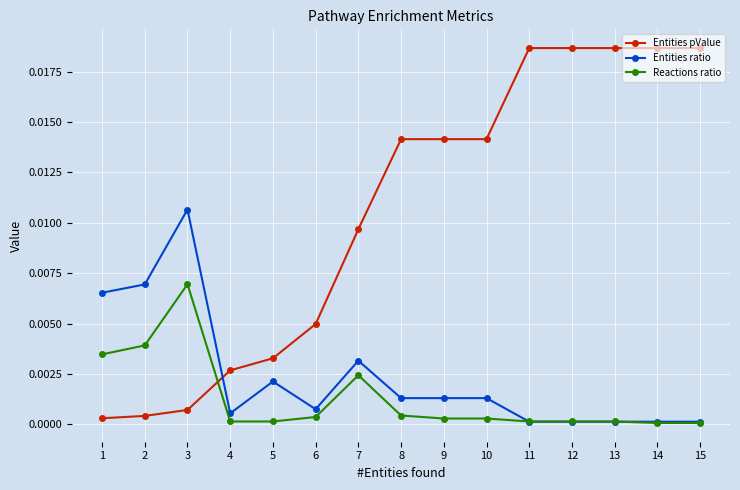

Which category has the highest value in the Entities ratio series?

3